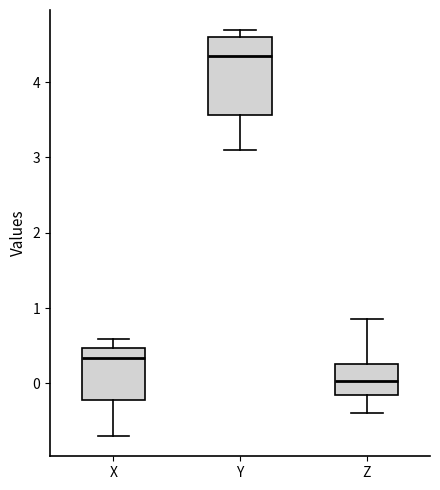

Where is the lower edge of the box for Y on the y-axis? The values are not printed on the chart, so give them approximately, as read against the axis.

3.6